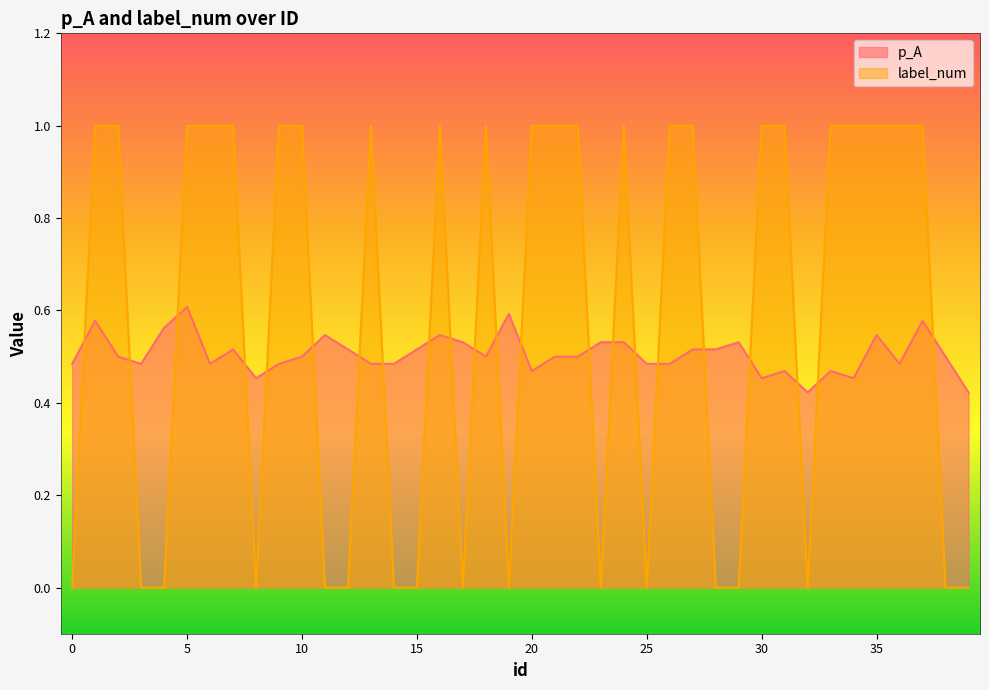

How many p_A values are between 0 and 1?

40